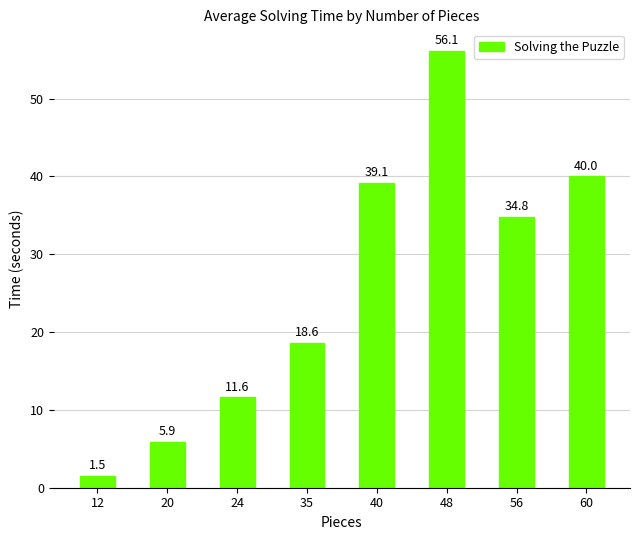

Reading left to right, what are all the values shown in this chart?

1.5	5.9	11.6	18.6	39.1	56.1	34.8	40.0